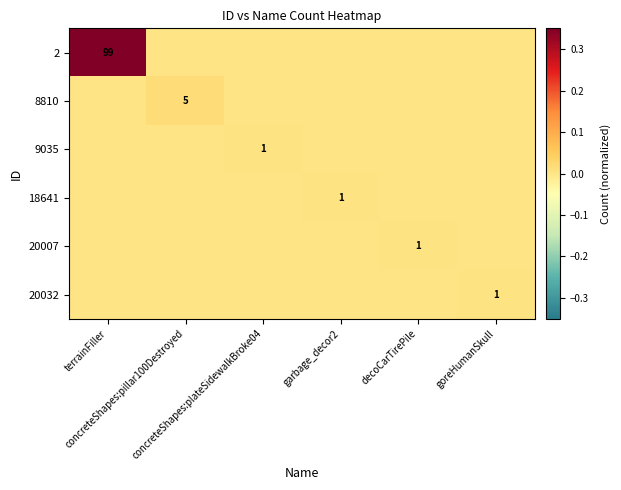

Is it true that 20032 equals 0.0 at concreteShapes:pillar100Destroyed?

True